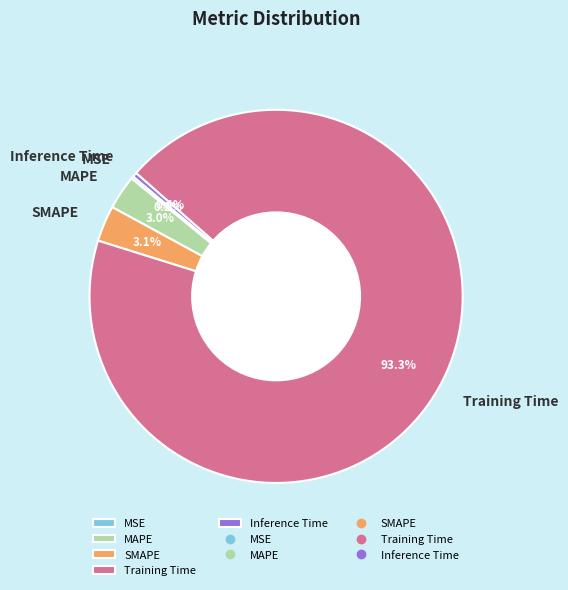

What is the majority slice?

Training Time